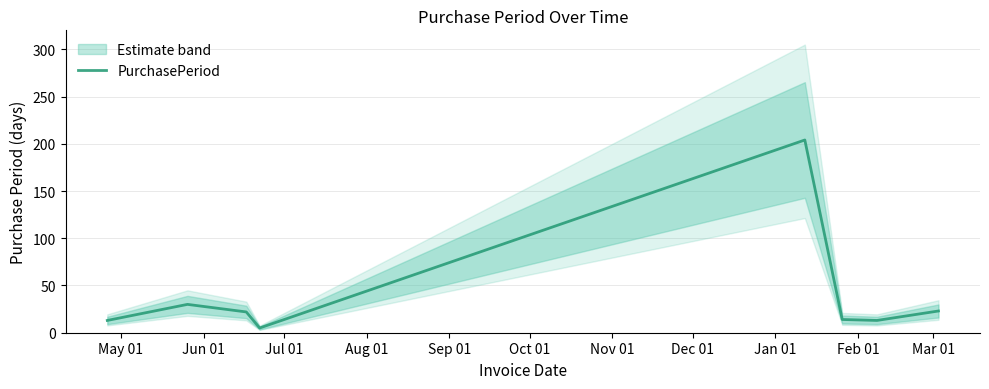

What is the sum of all values?

324